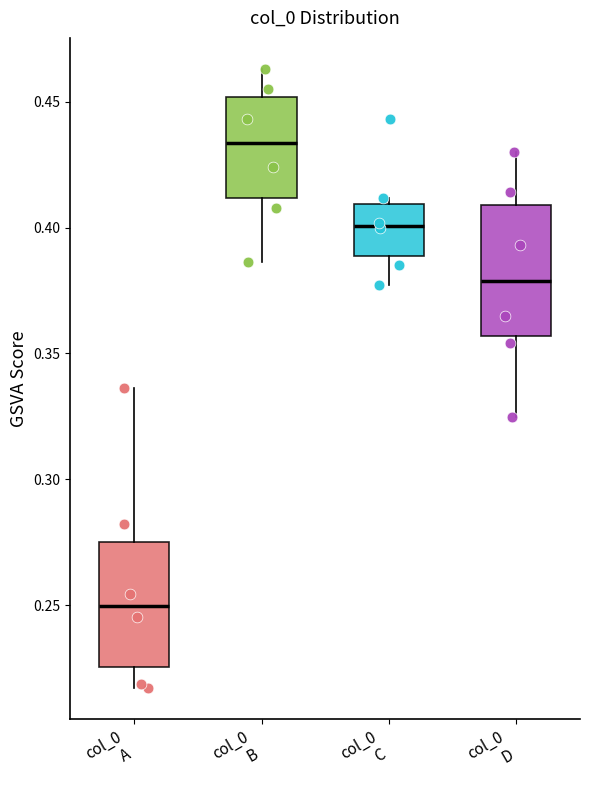

Reading left to right, transcribe this box plot: for each box, give where its median line is, the range the box spans, and where its two whiskers end, as read against the y-axis. The values are not printed on the chart, so give them approximately, as read against the axis.

col_0 A: median 0.250, box 0.225 to 0.275, whiskers 0.215 to 0.335
col_0 B: median 0.435, box 0.410 to 0.450, whiskers 0.385 to 0.465
col_0 C: median 0.400, box 0.390 to 0.410, whiskers 0.375 to 0.410 (just above the box's upper edge)
col_0 D: median 0.380, box 0.355 to 0.410, whiskers 0.325 to 0.430